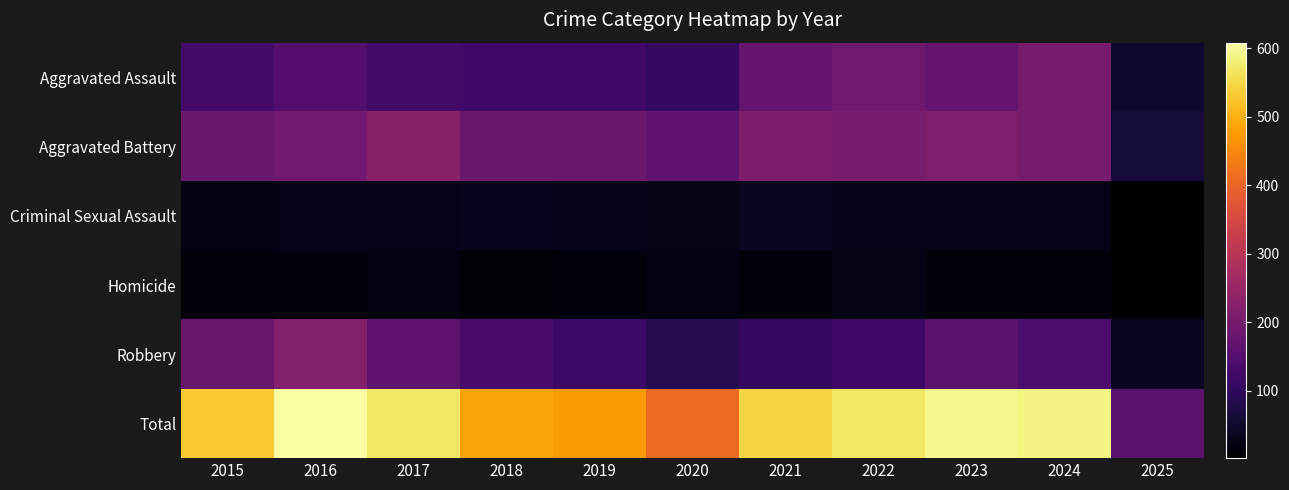

List the series in order of their peak value, highest first.

Total, Aggravated Battery, Robbery, Aggravated Assault, Criminal Sexual Assault, Homicide